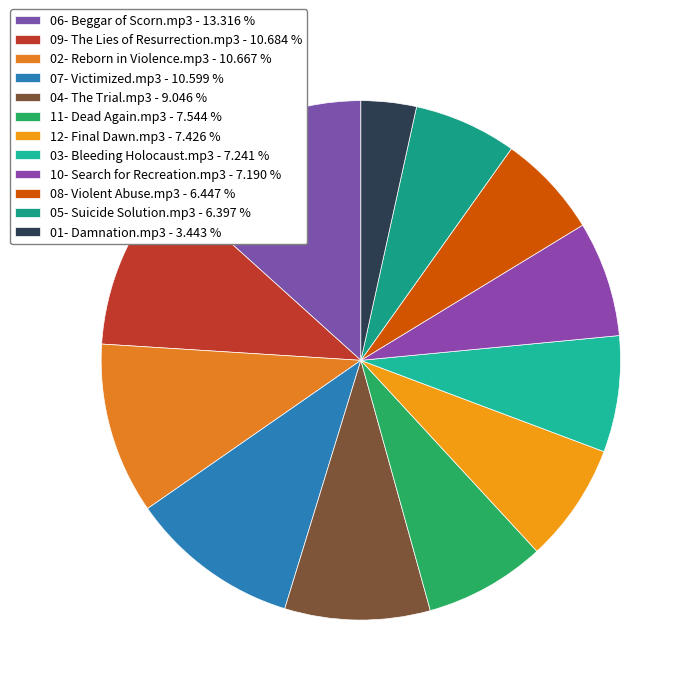

Between 09- The Lies of Resurrection.mp3 and 04- The Trial.mp3, which is larger?

09- The Lies of Resurrection.mp3